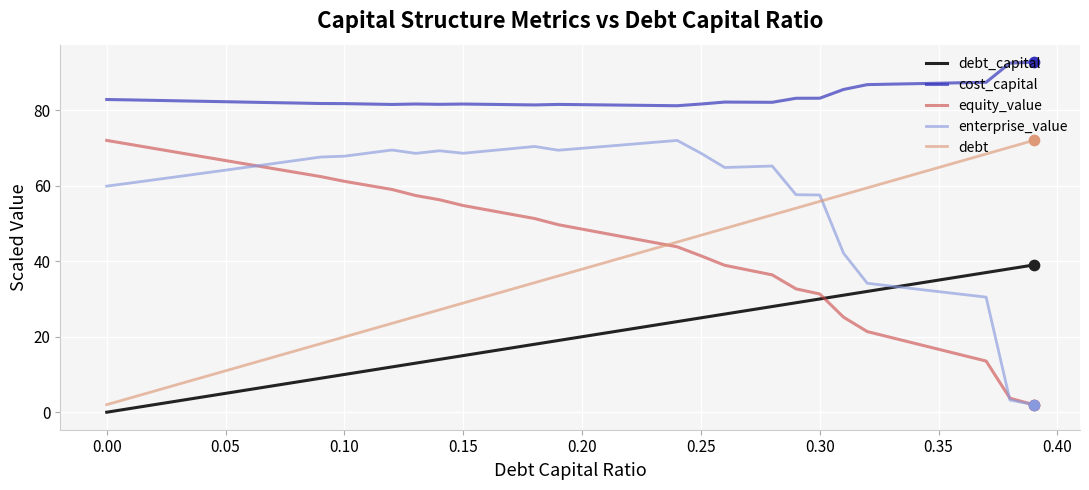

True or false: cost_capital and debt_capital cross at least once.

False